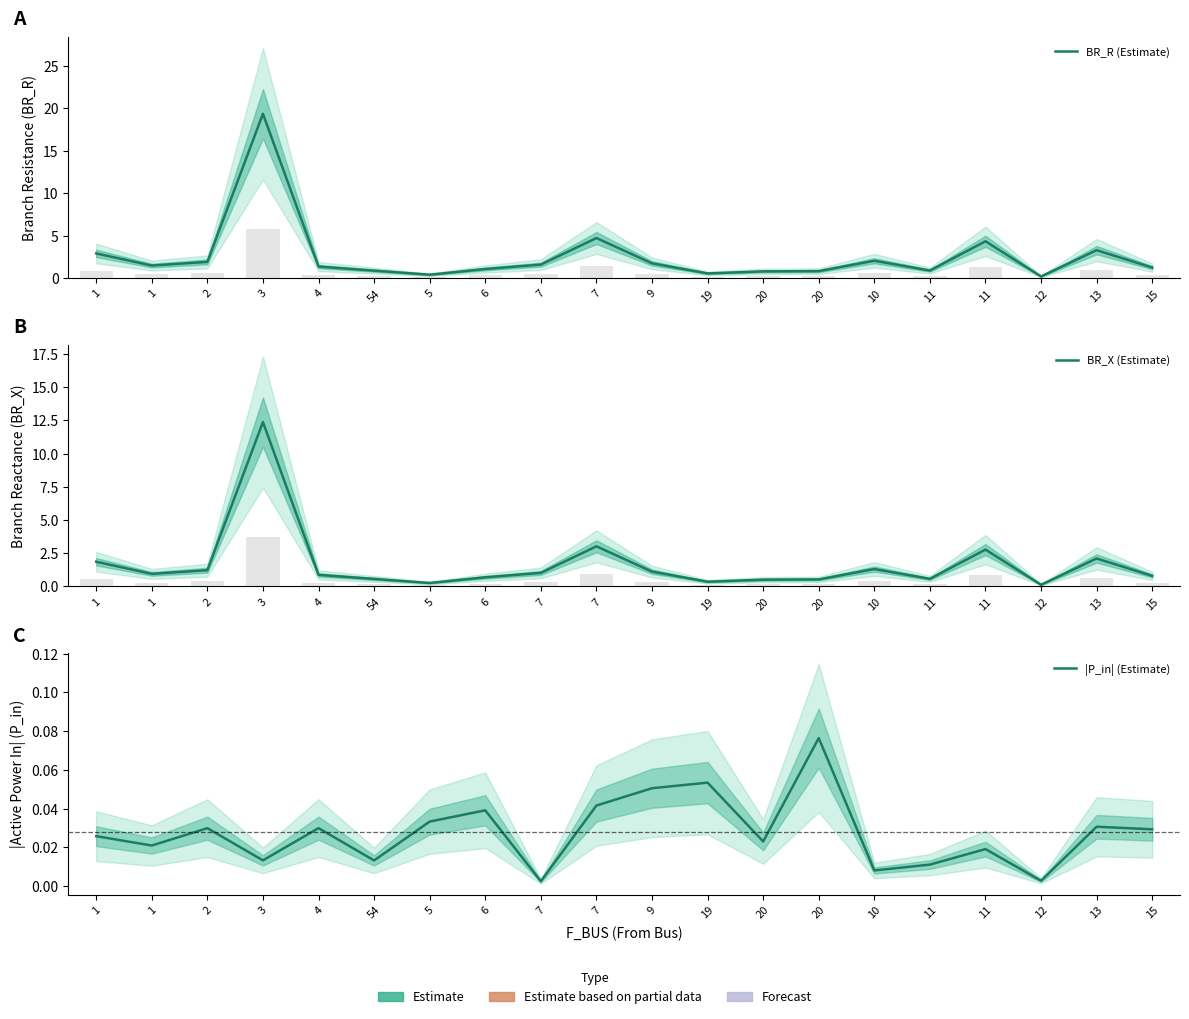

How many bars are there in total?

60